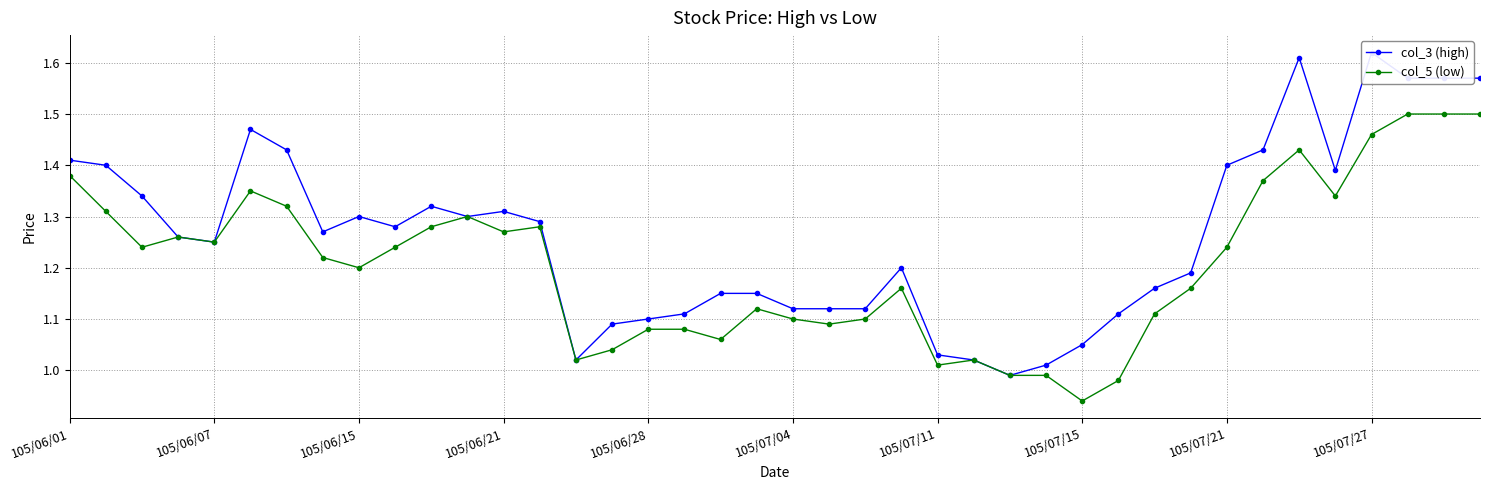

Is this an area chart (filled region under the line)?

No